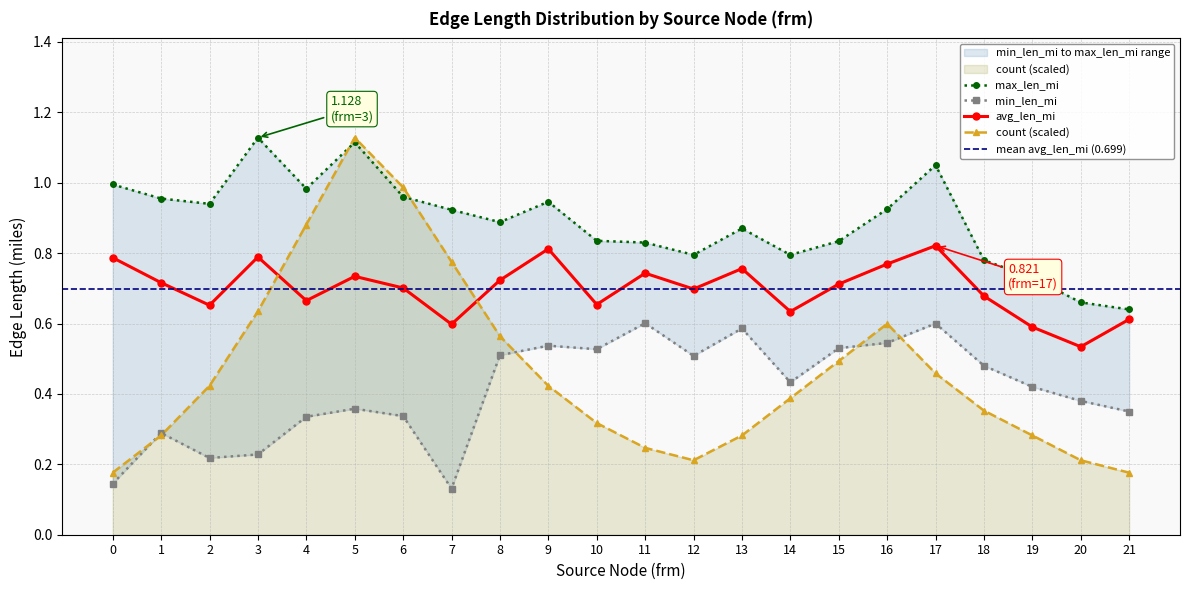

How many lines are shown in the chart?

4